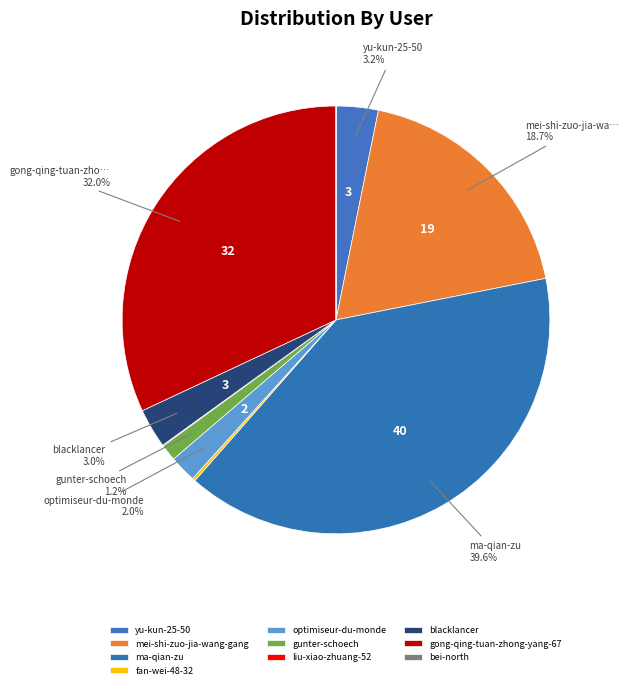

To the nearest percent, what is the combined percentage of gong-qing-tuan-zhong-yang-67 and liu-xiao-zhuang-52?

32%